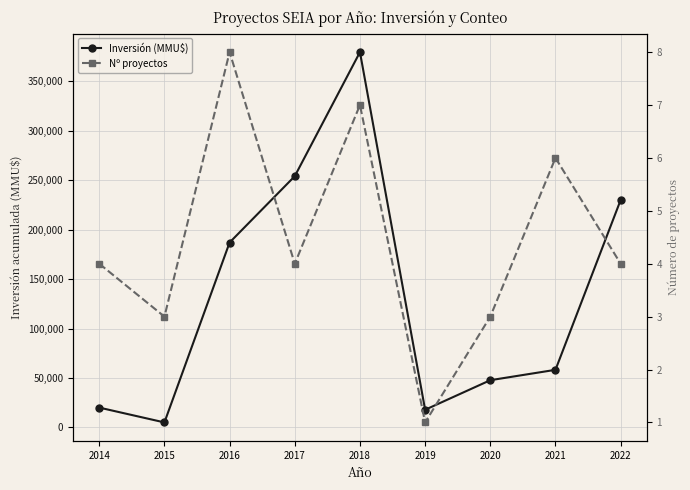

The Nº proyectos series shows 4 at 2014. True or false?

True